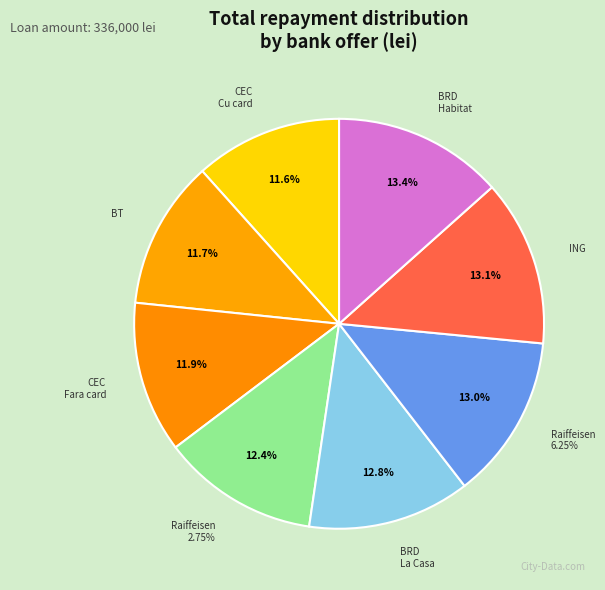

How many segments does this pie chart have?

8